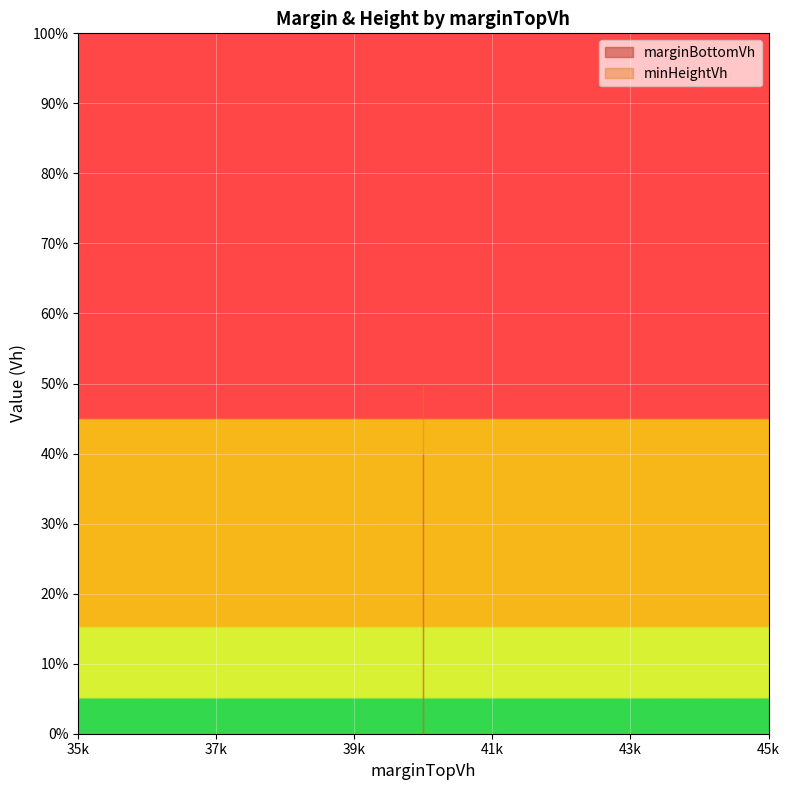

What is the value of the marginBottomVh point at the 5th from the left?

40